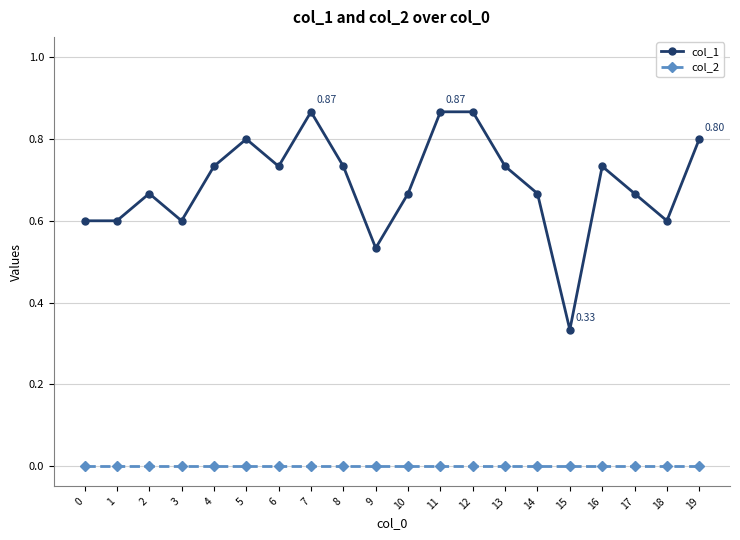

List the series in order of their peak value, highest first.

col_1, col_2